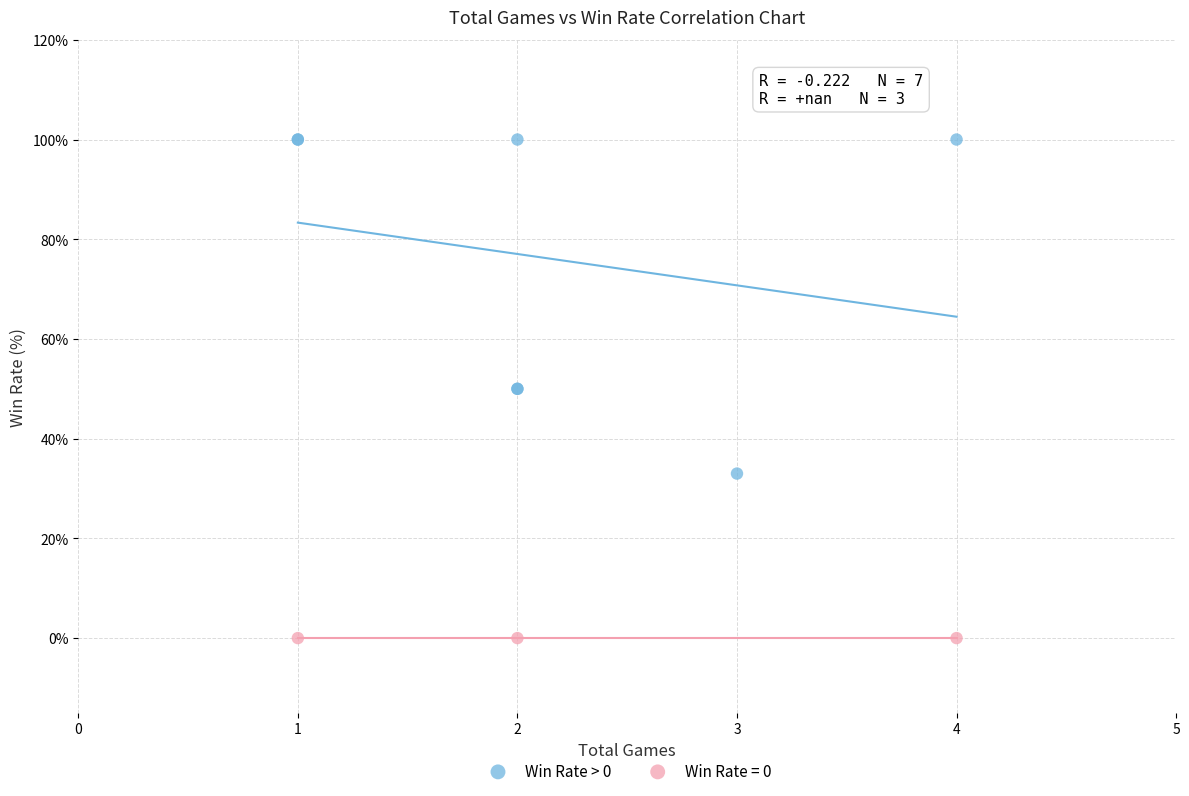

Which series contains the highest Y value?

Win Rate > 0